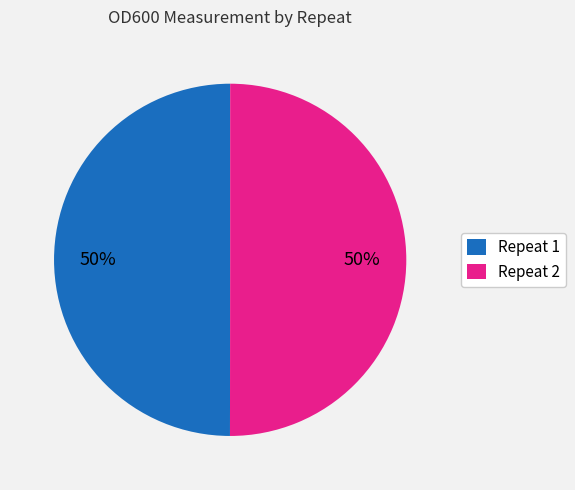

To the nearest percent, what percentage of the pie is Repeat 1?

50%